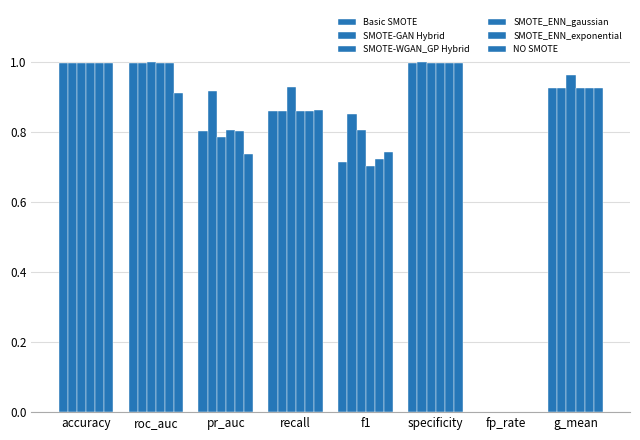

Is the value of SMOTE-GAN Hybrid at f1 greater than the value of SMOTE_ENN_gaussian at pr_auc?

Yes